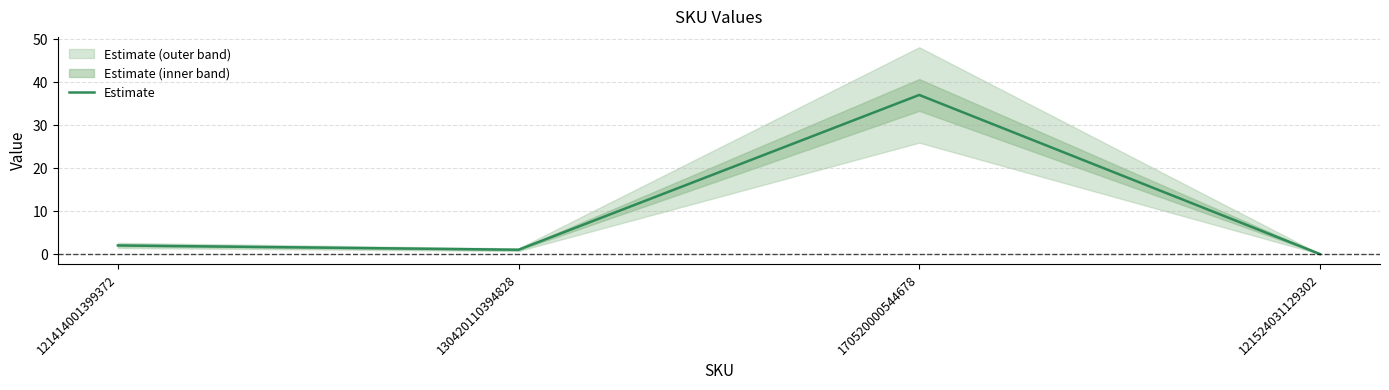

How many lines are shown in the chart?

1